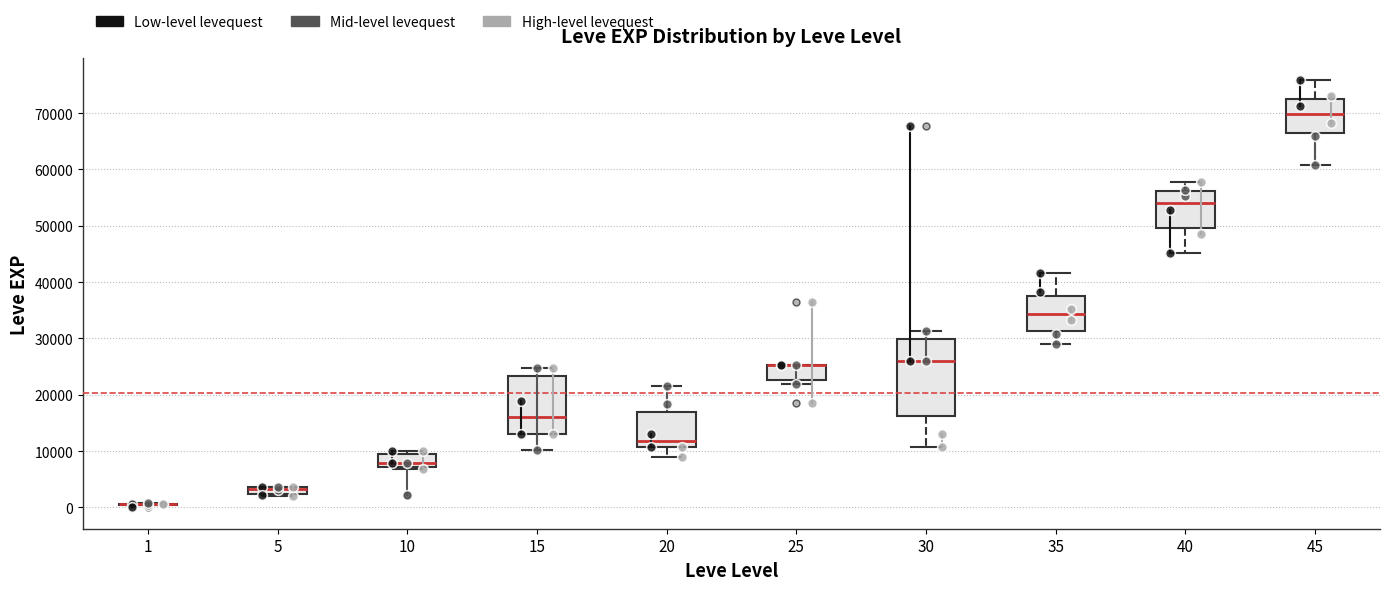

Where is the lower edge of the box at x = 35 on the y-axis? The values are not printed on the chart, so give them approximately, as read against the axis.

31000